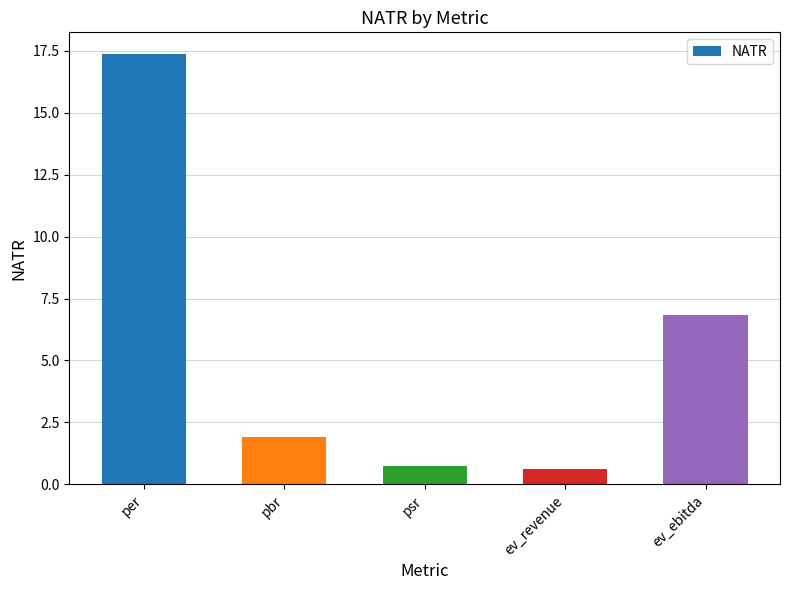

What is the difference between the maximum and minimum values?

16.8